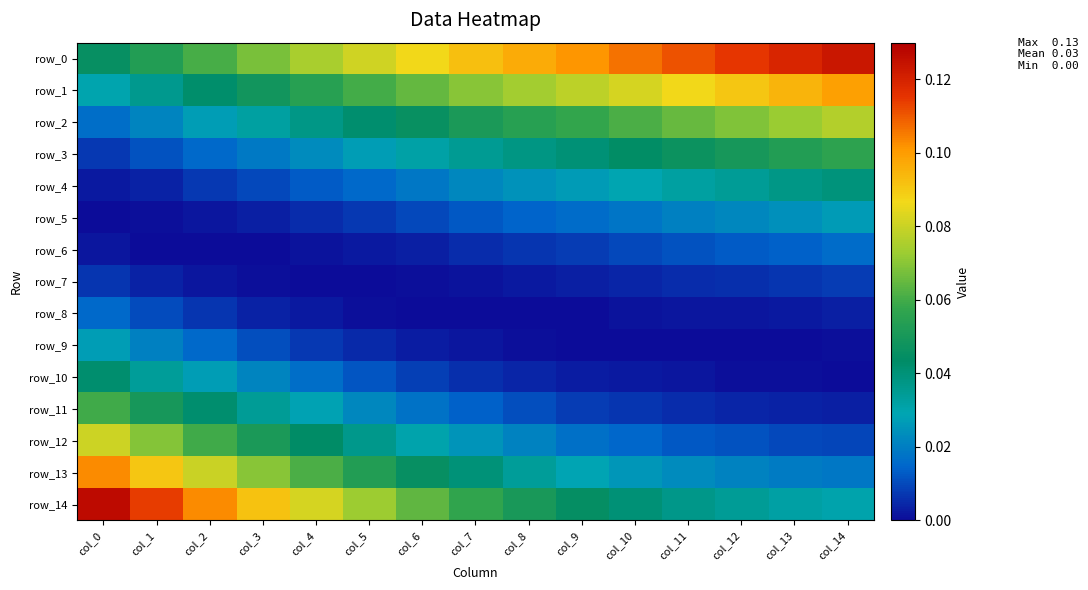

At how many categories does at least one series exceed 0?

15